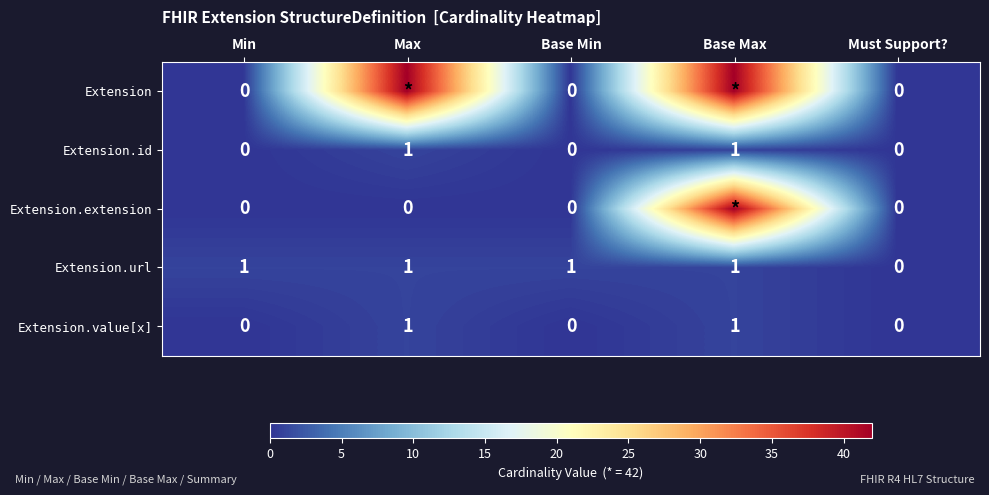

The value of Extension.id at Must Support? is 0. True or false?

True